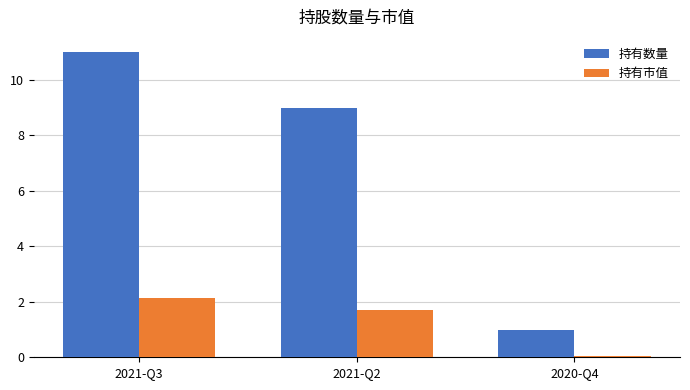

What is the total value across all series at 2021-Q2?

10.7